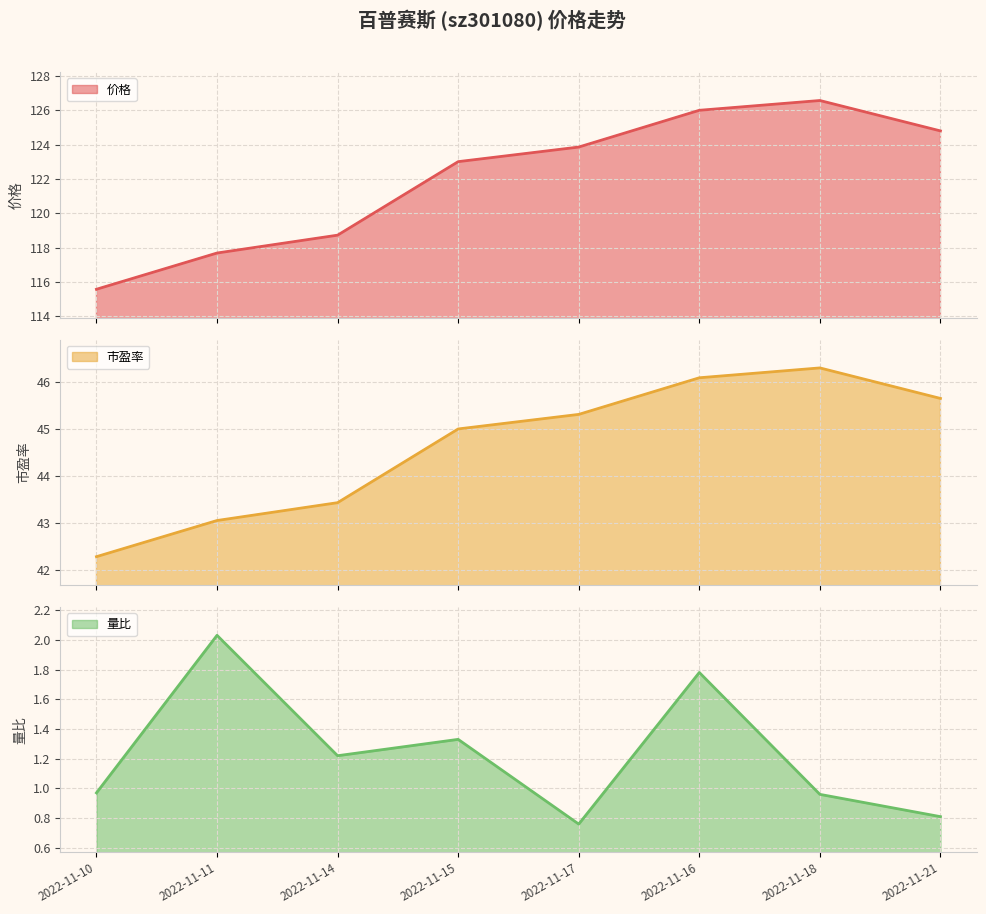

Which has a higher value, 2022-11-15 or 2022-11-10?

2022-11-15